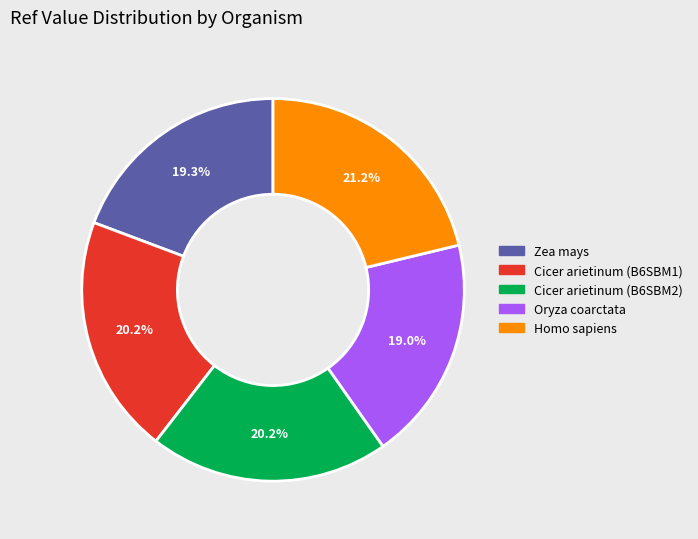

Does any single category account for the majority?

No